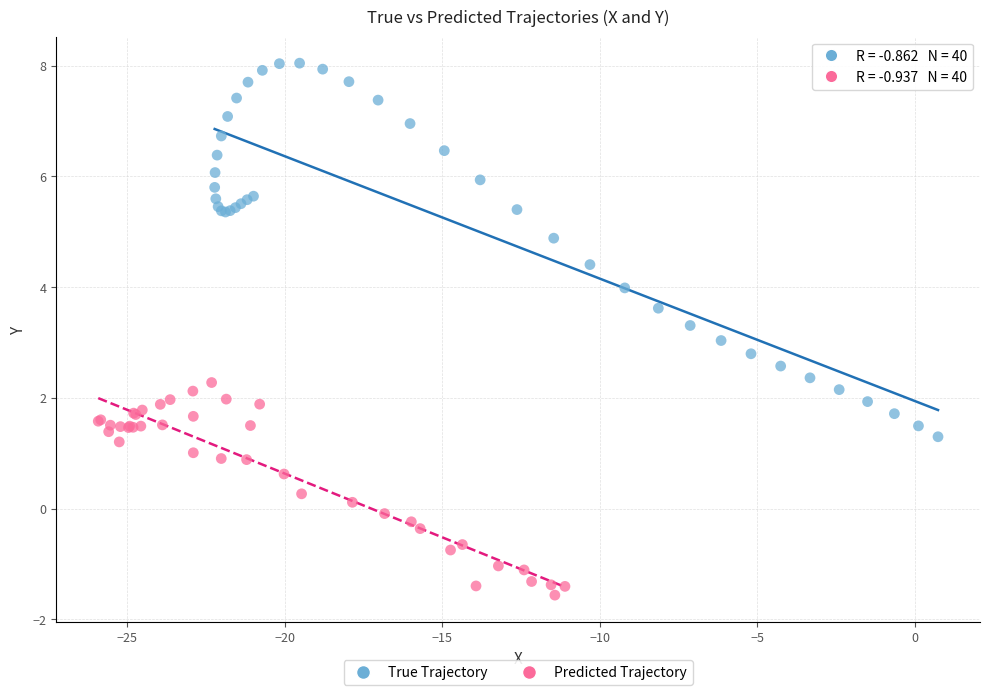

Which series has the largest Y range (max minus min)?

True Trajectory